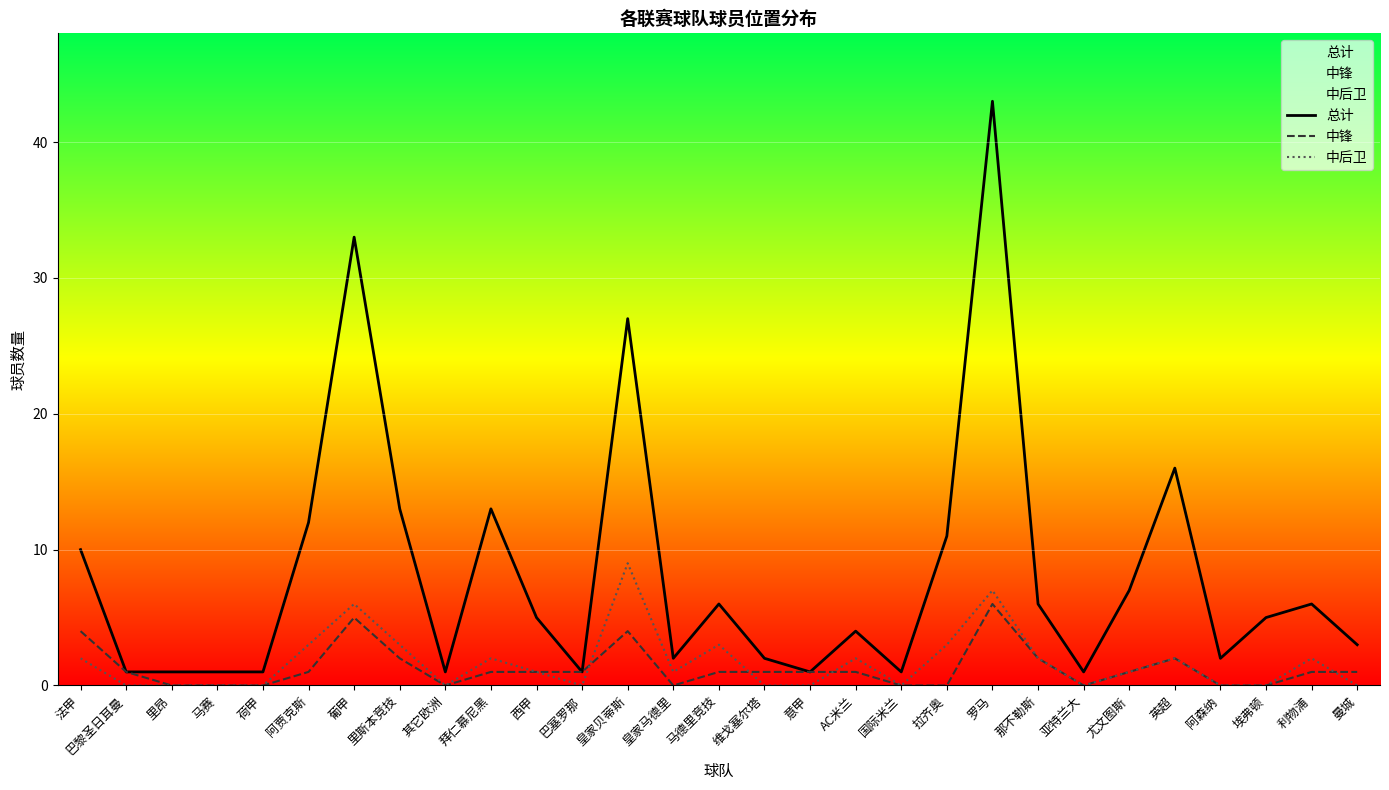

What is the highest value of the 中锋 series?

6